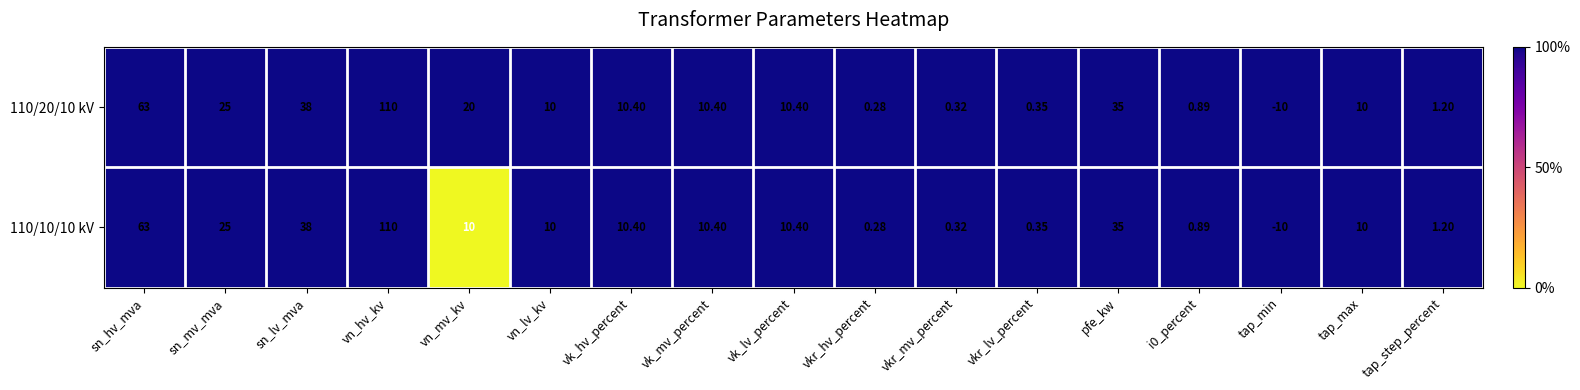

At which label does 110/10/10 kV first exceed 10?

sn_hv_mva